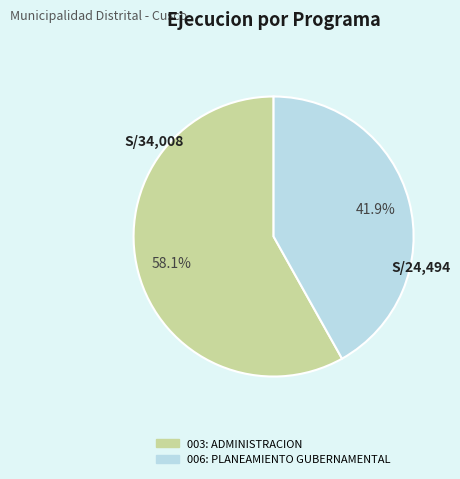

Rank the categories by value from highest to lowest.

003: ADMINISTRACION, 006: PLANEAMIENTO GUBERNAMENTAL